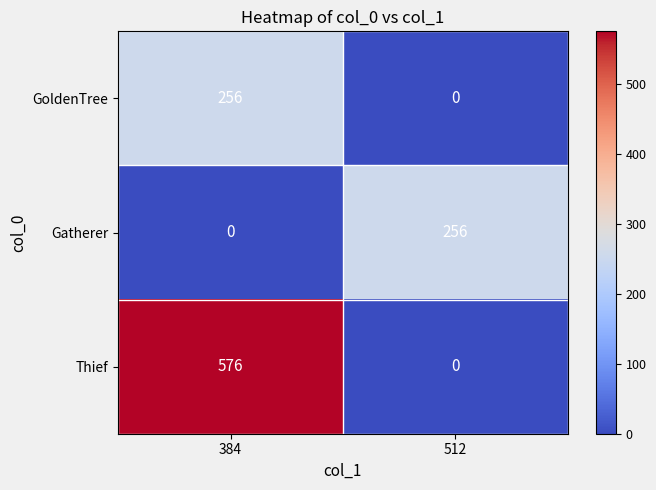

What is the difference between the highest and lowest values at 384?

576